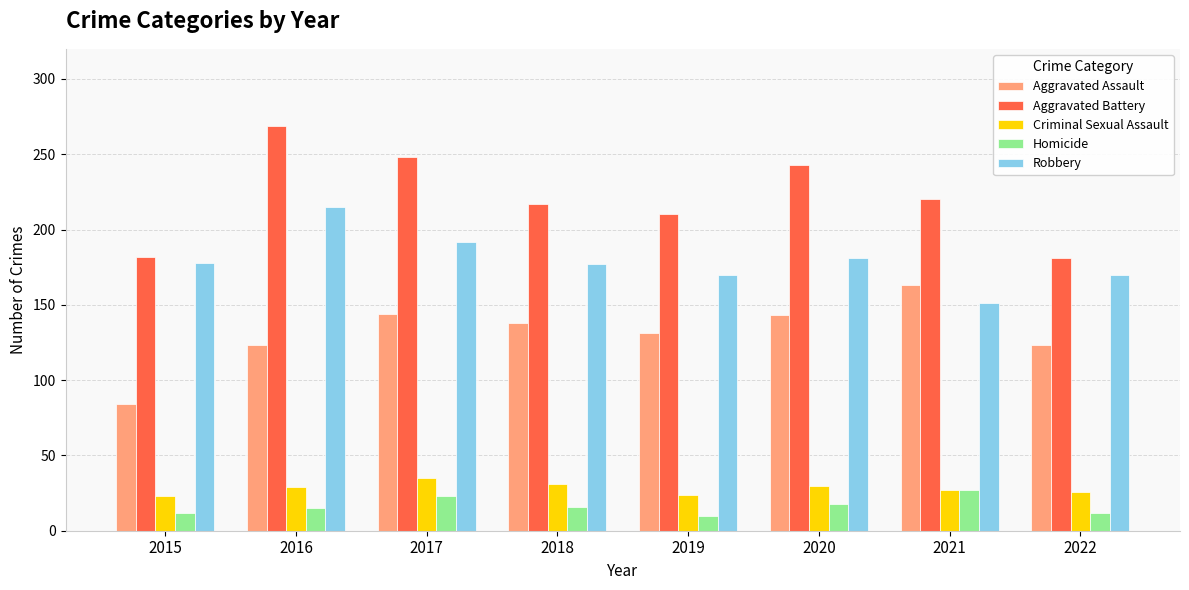

What is the lowest value of the Homicide series?

10